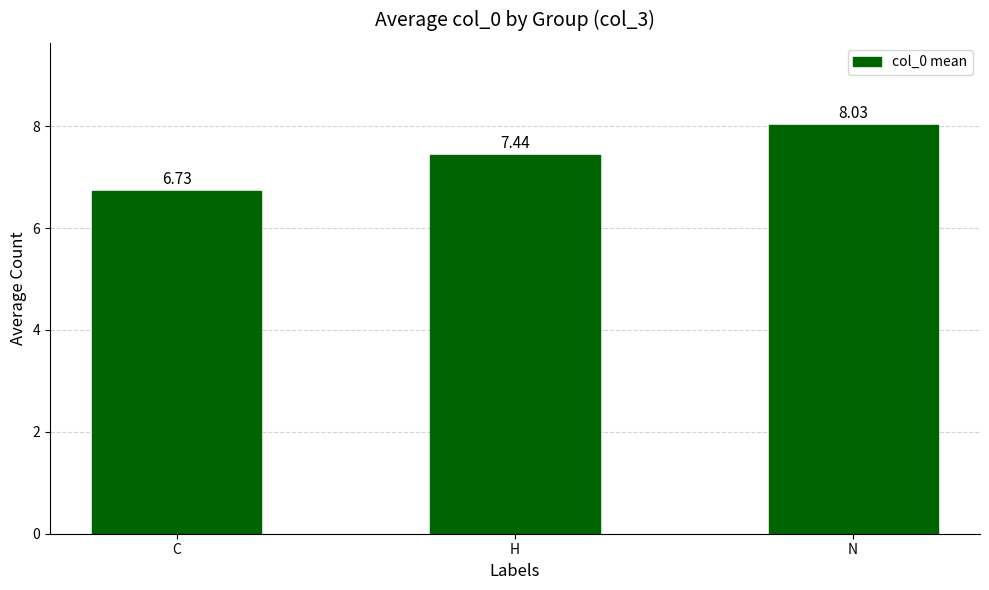

What is the change in value from C to H?

+0.7